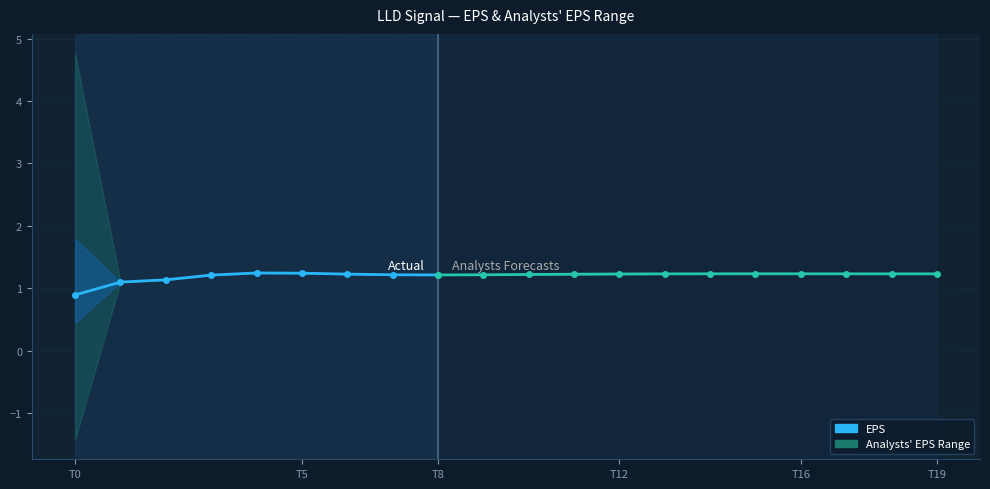

True or false: the data shows 1.8 at T8.

False